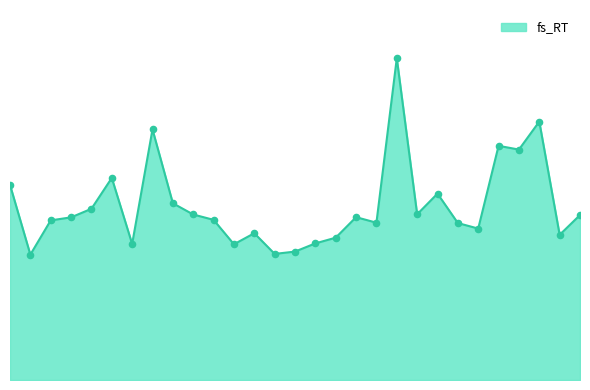

Does the chart have visible grid lines?

No